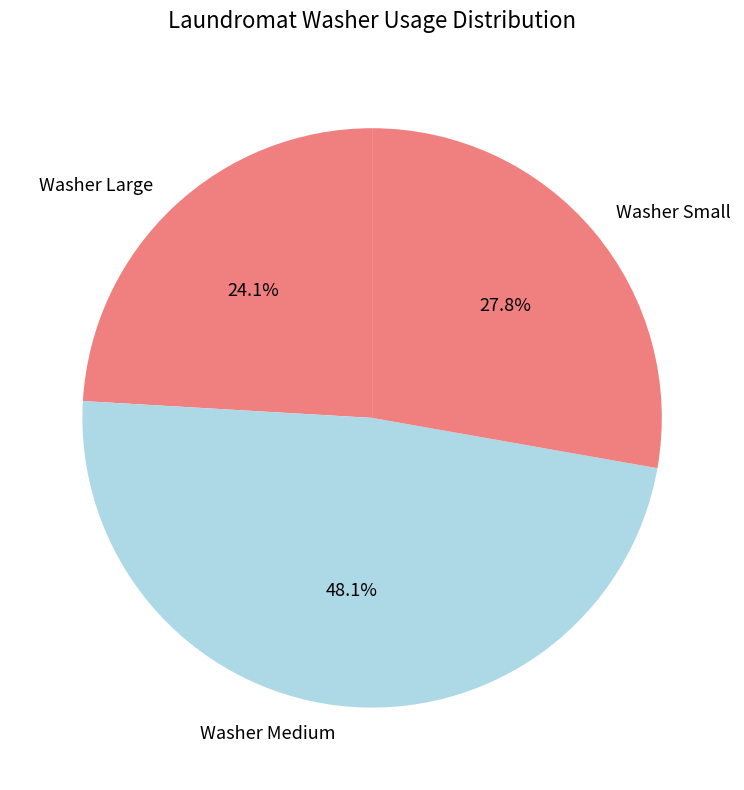

Rank the categories by value from lowest to highest.

Washer Large, Washer Small, Washer Medium